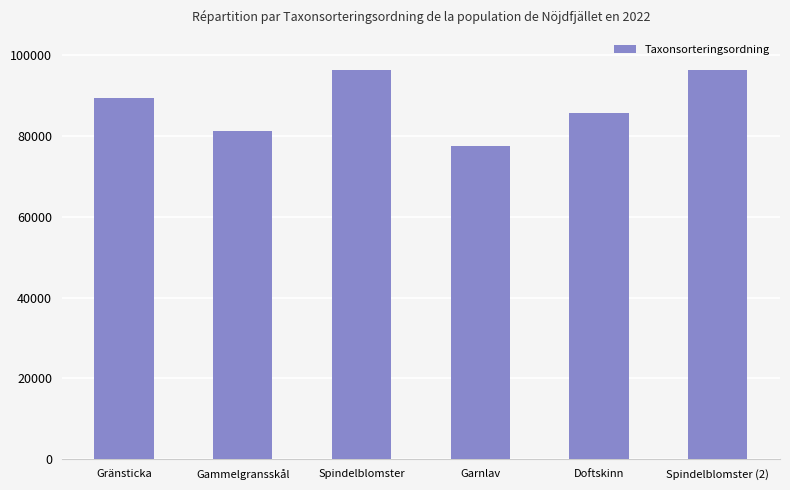

What is the sum of the values at Gränsticka and Spindelblomster?

185760